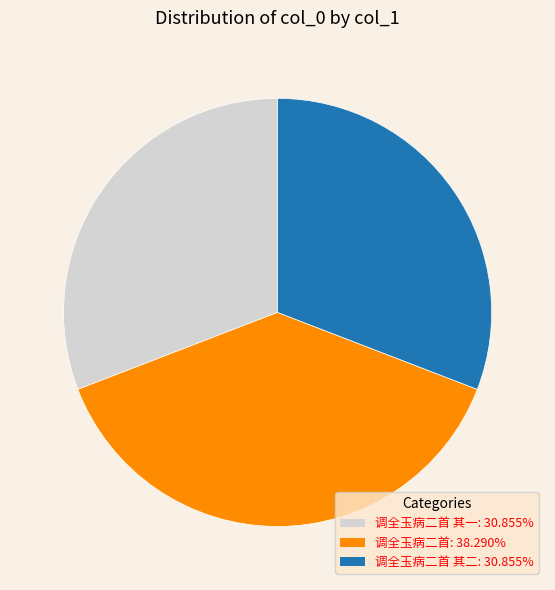

Is there any slice that represents more than half of the pie?

No